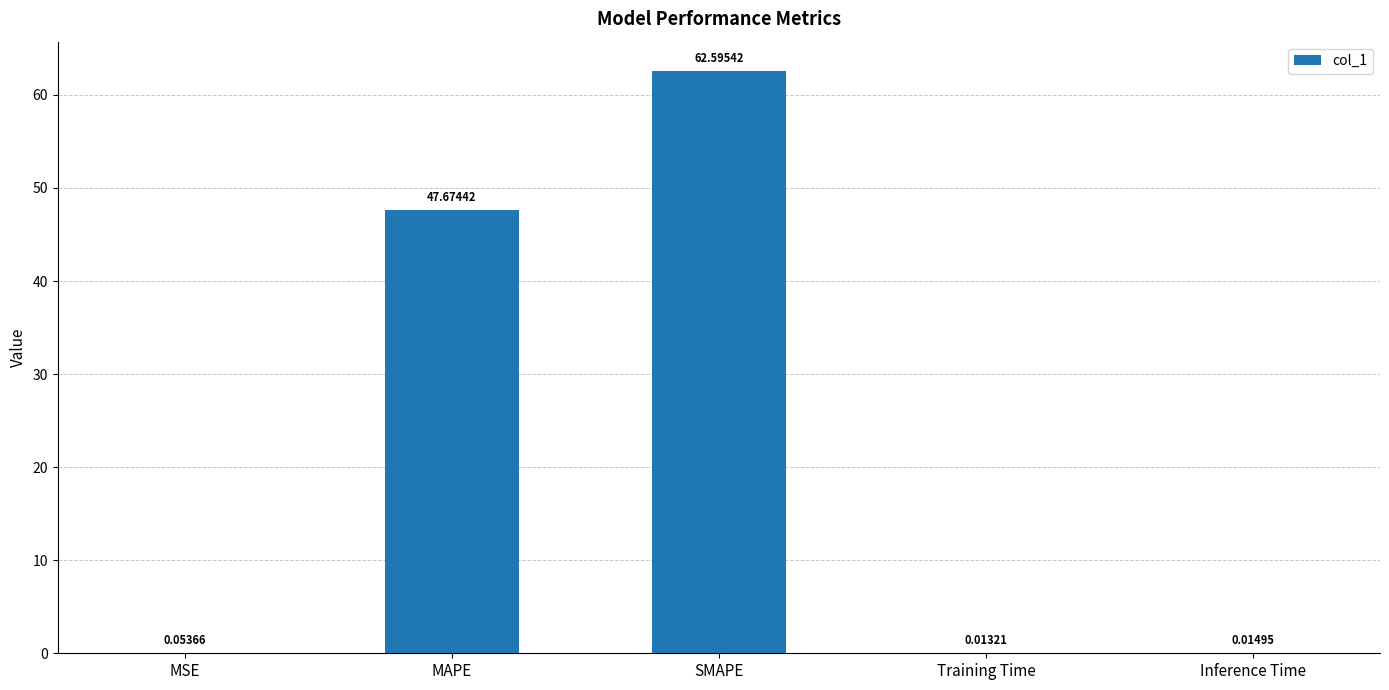

What is the sum of the values at Training Time and MAPE?

47.7